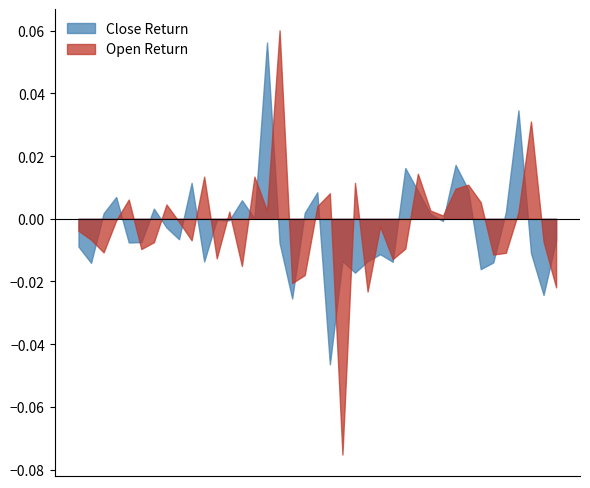

Where is open_values nearest to the value 60?

14